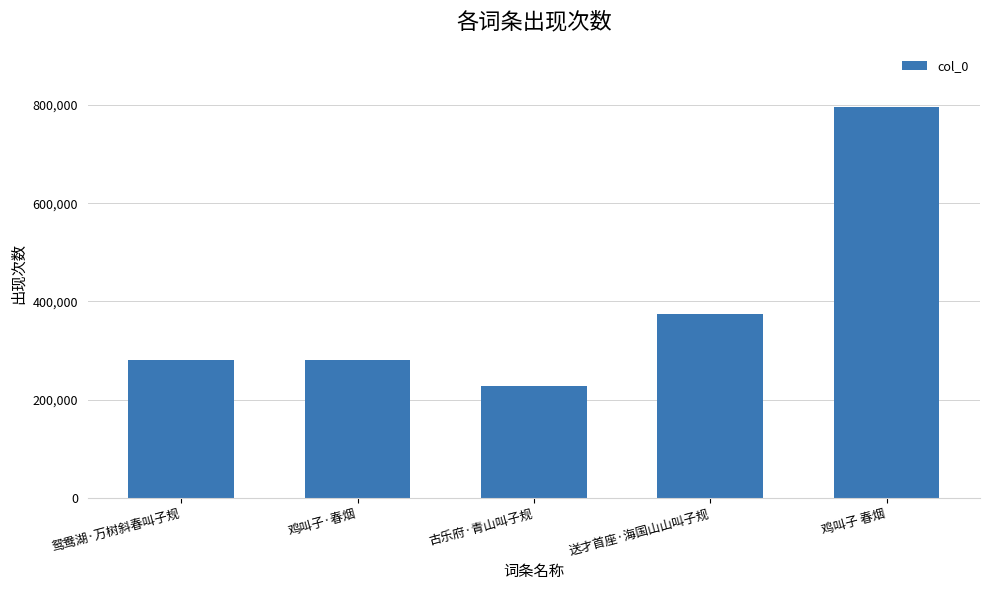

What is the label of the 3rd bar from the left?

古乐府·青山叫子规